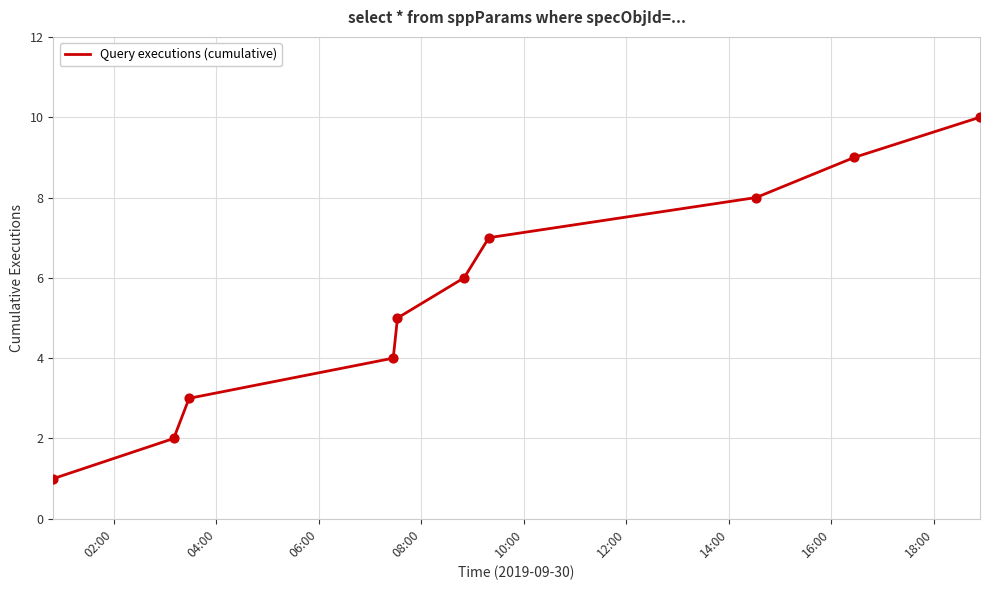

What is the greatest value displayed?

10